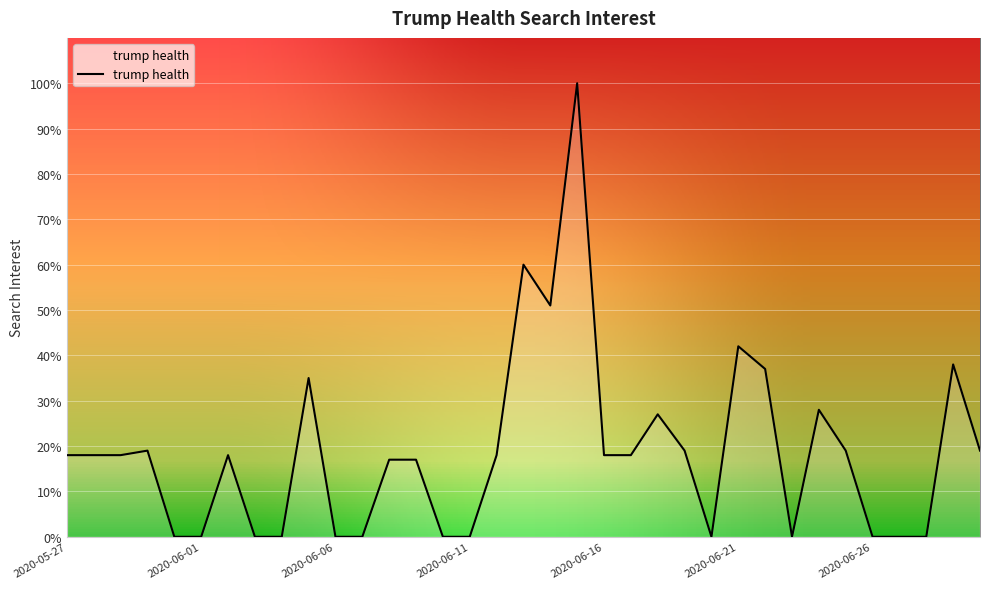

What is the average value?

19